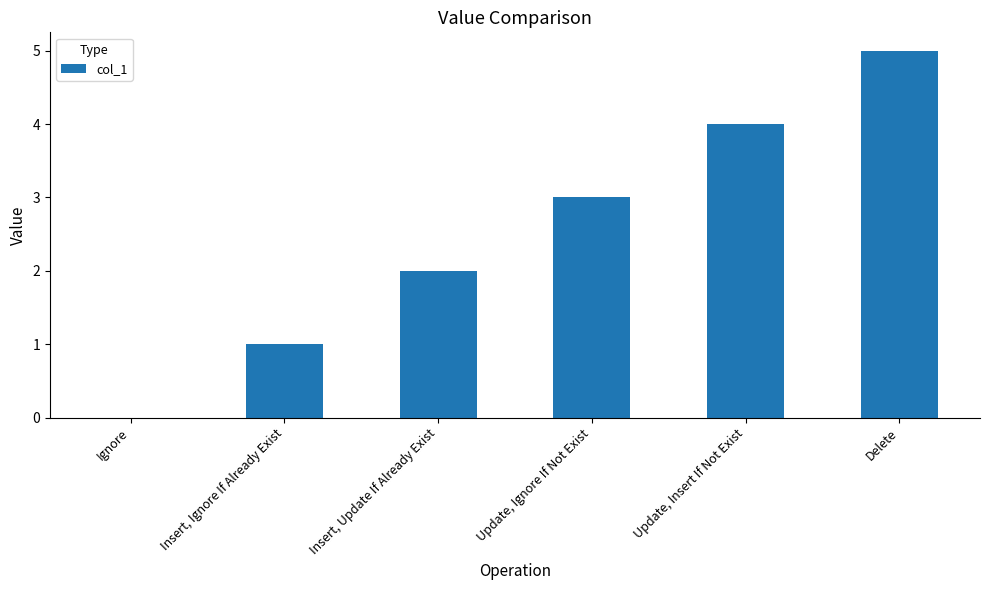

What is the maximum value shown in the chart?

5